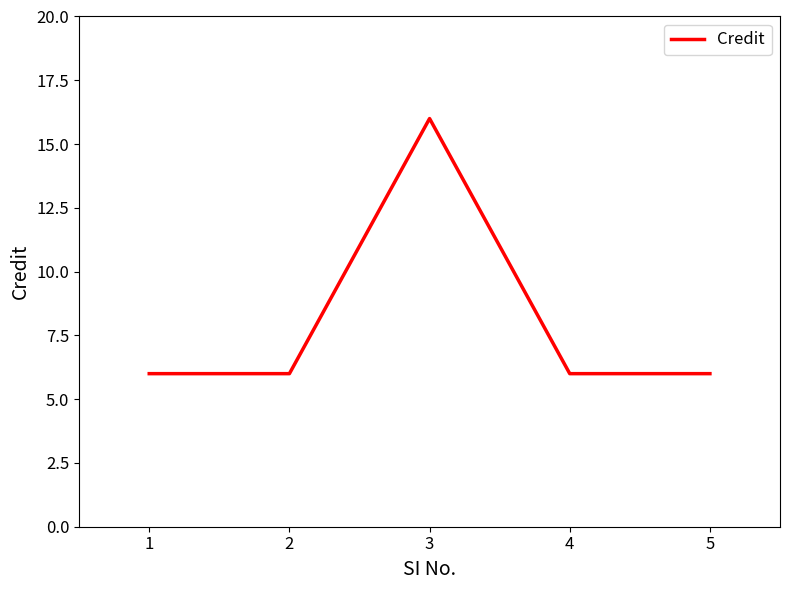

What is the change in value from 3 to 4?

-10